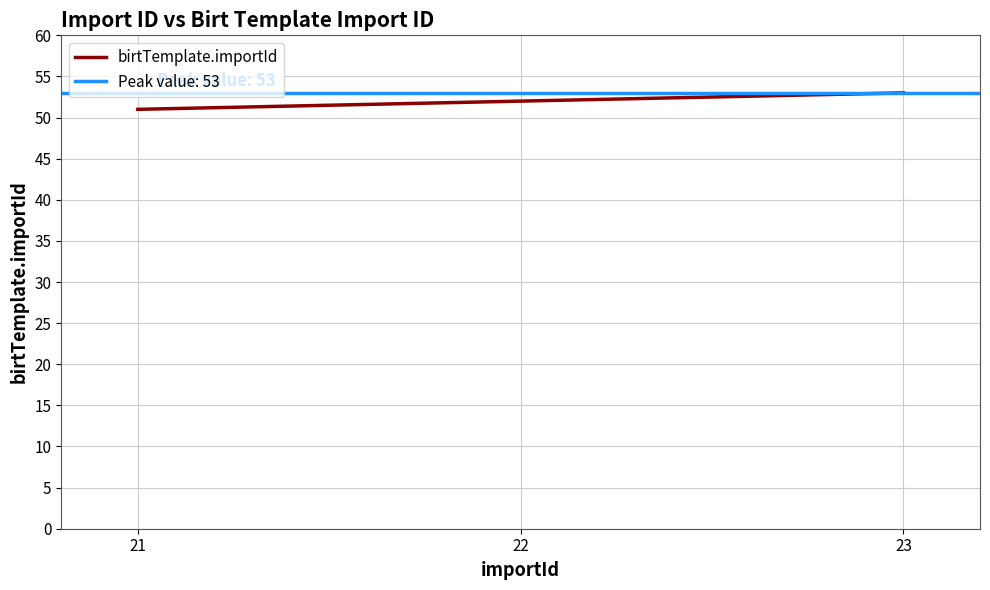

True or false: the data shows 76 at 21.

False